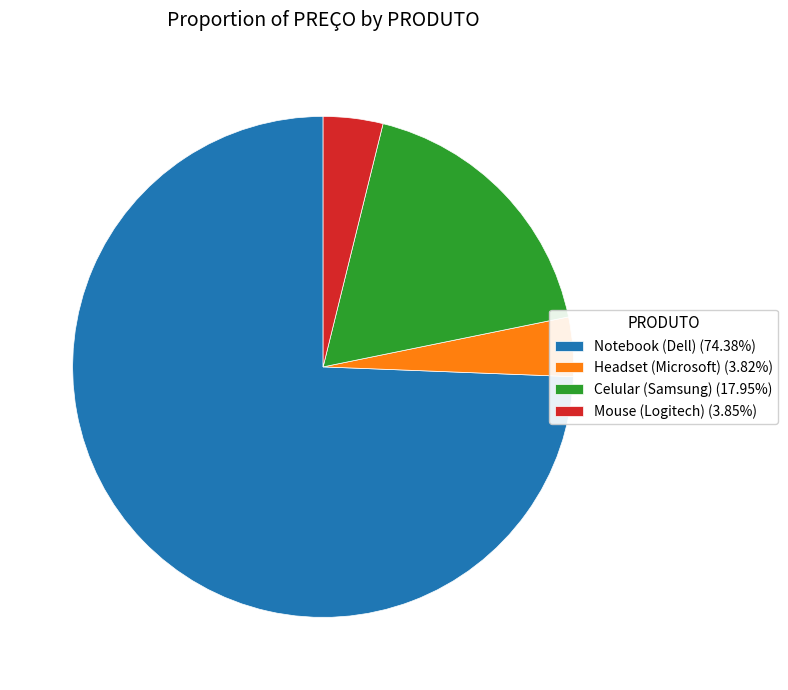

Is there a majority slice in this chart?

Yes